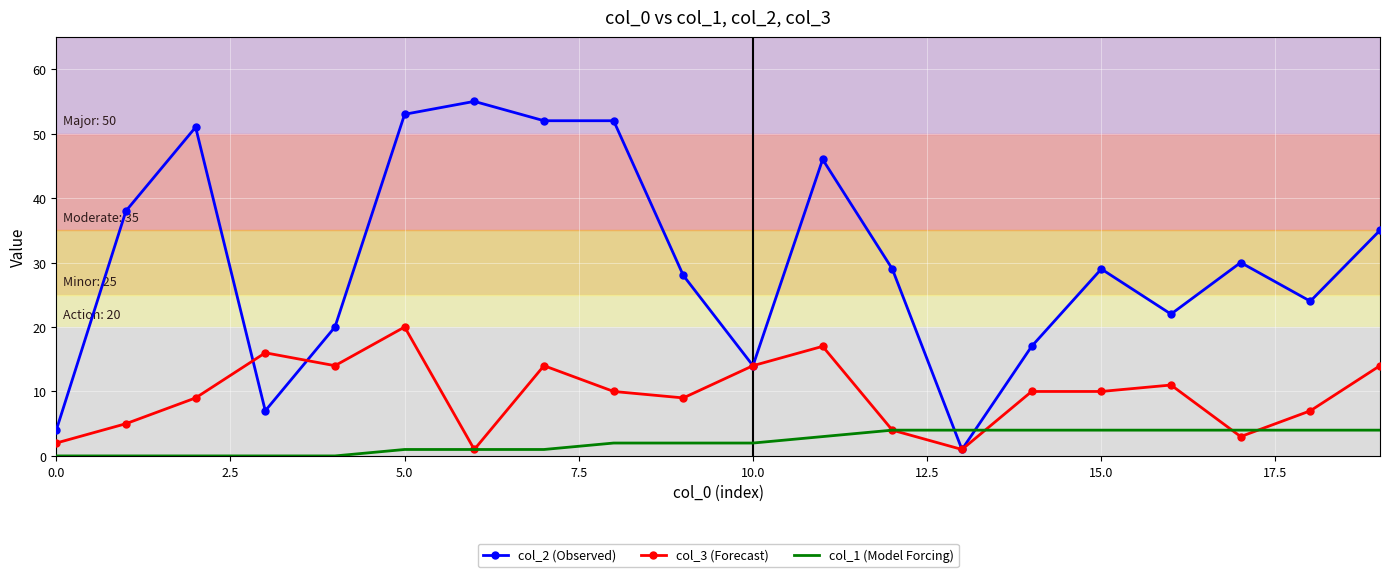

Which series has the largest total across all categories?

col_2 (Observed)